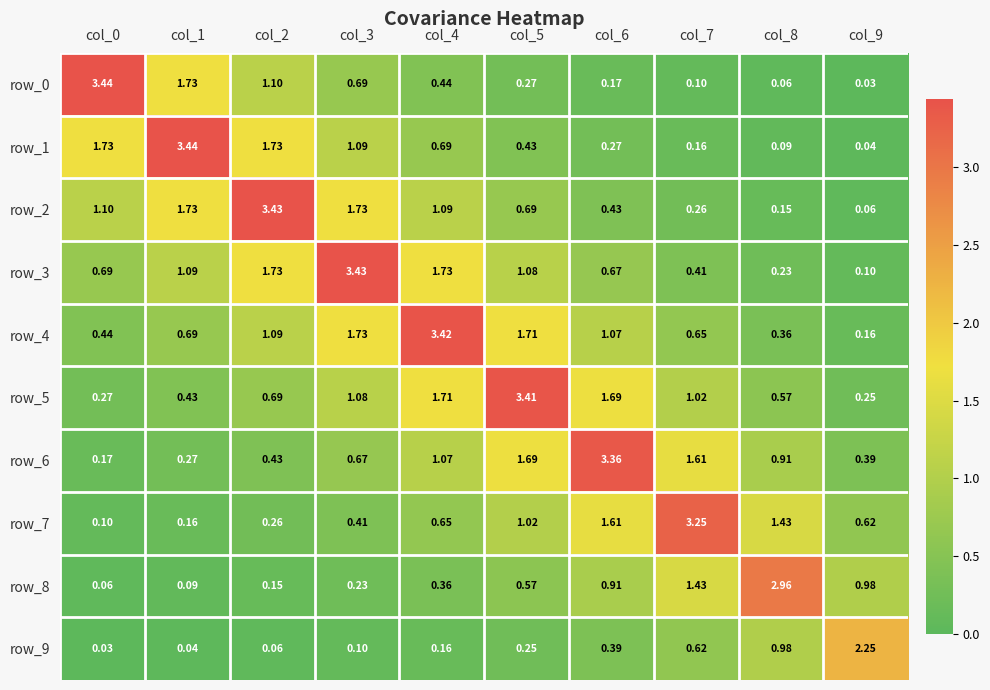

Is the value of row_2 at col_3 greater than the value of row_0 at col_8?

Yes